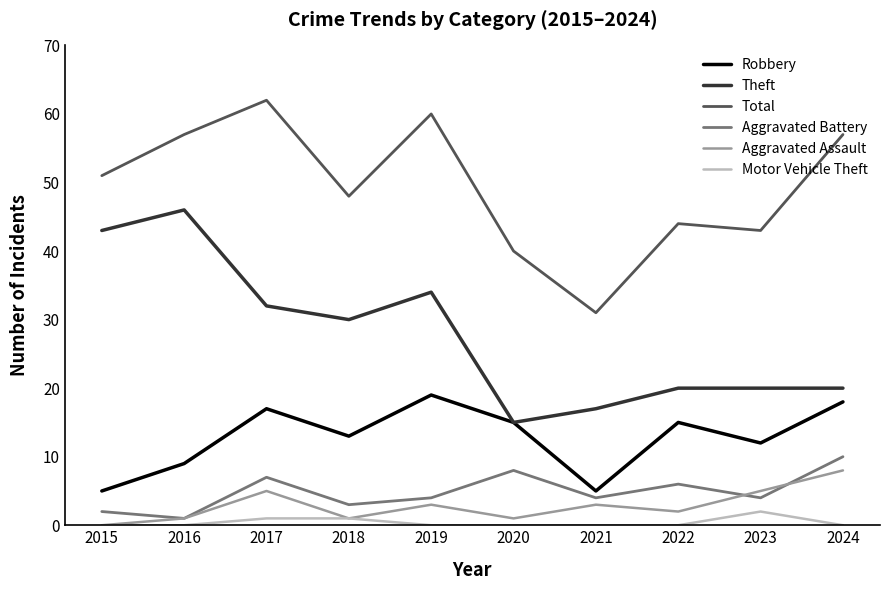

What is the difference between the highest and lowest values at 2023?

41